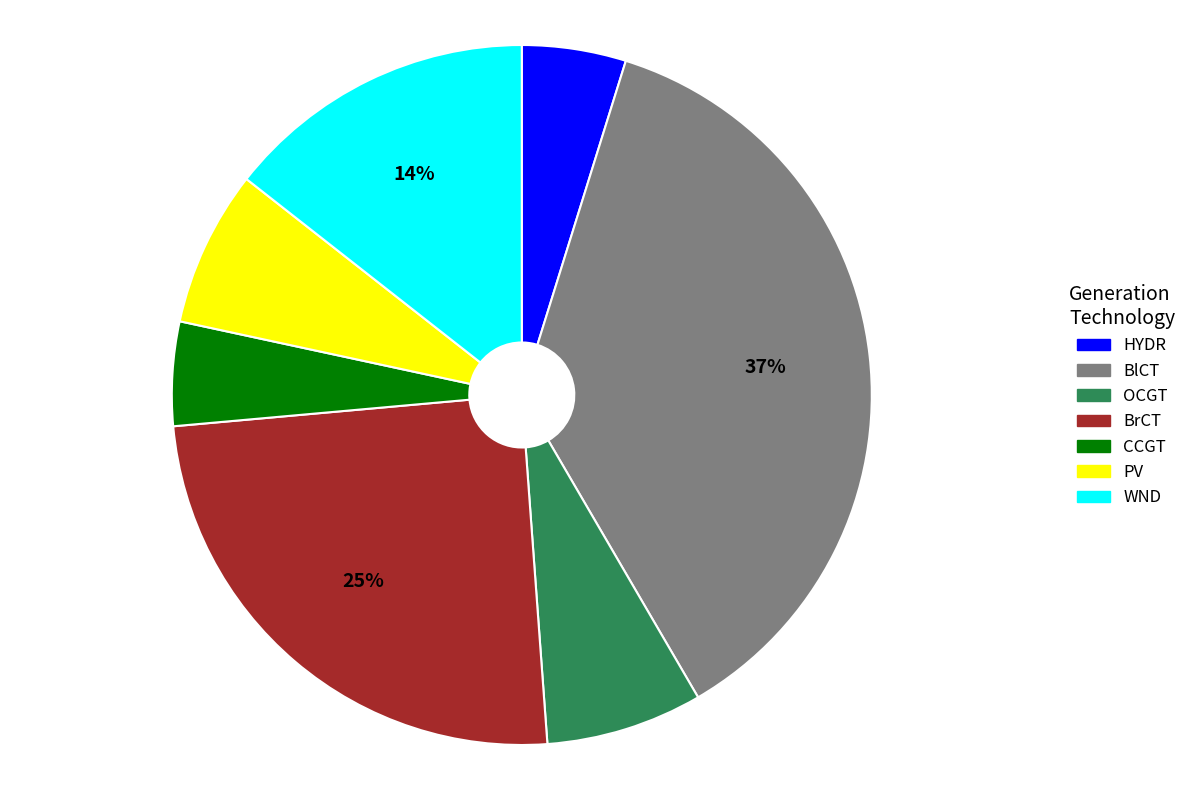

Does HYDR represent more than half of the total?

No